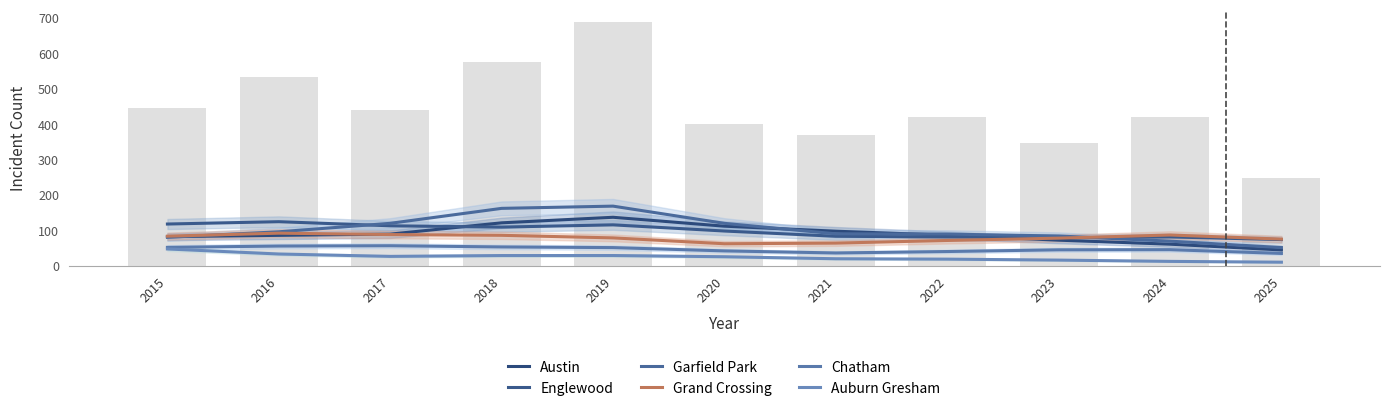

What is the difference between the Garfield Park values at 2021 and 2025?

38.8